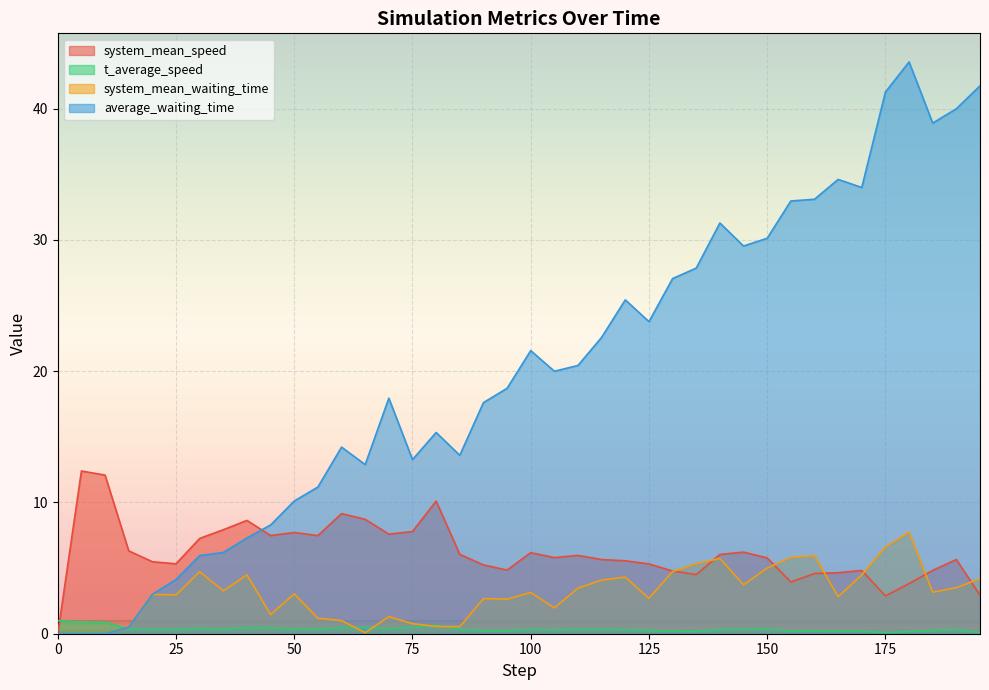

Which series has the largest range (max minus min)?

average_waiting_time